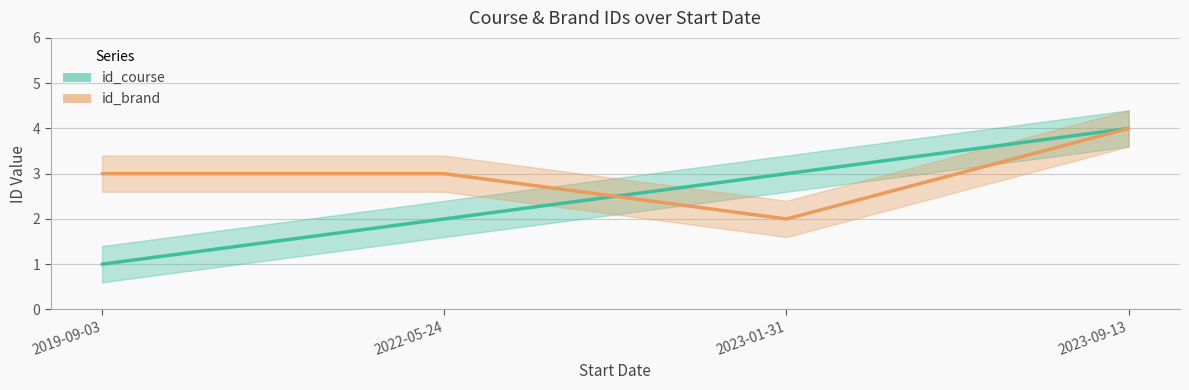

Reading right to left, transcribe all the data shown in this chart.

id_course: 4	3	2	1
id_brand: 4	2	3	3